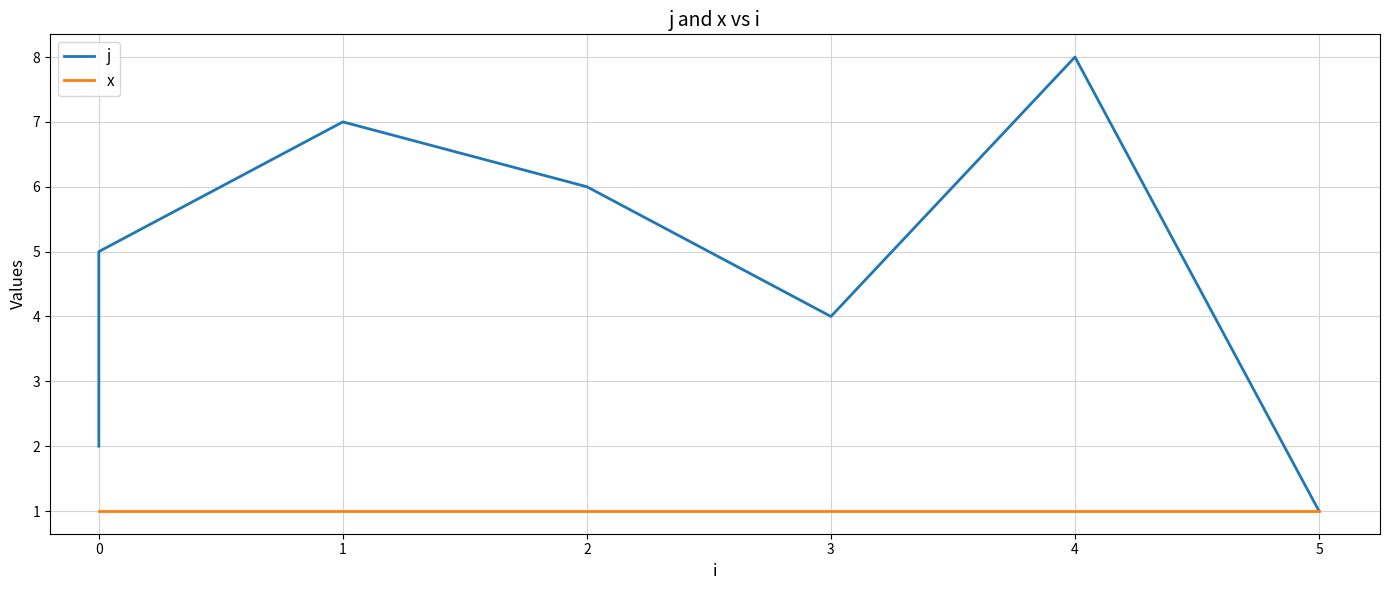

What is the greatest value displayed?

8